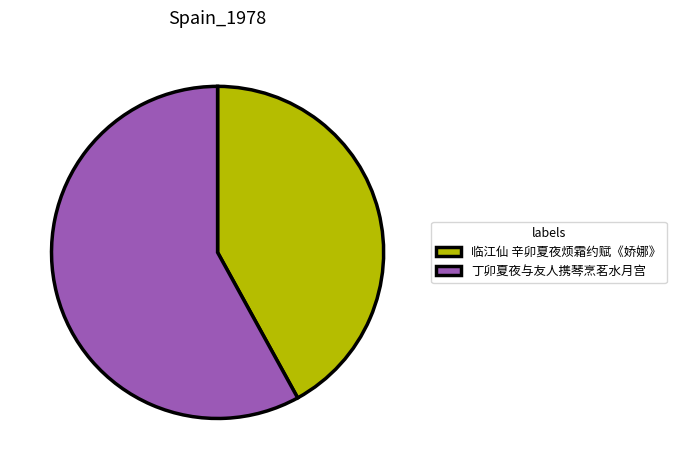

Does any single category account for the majority?

Yes